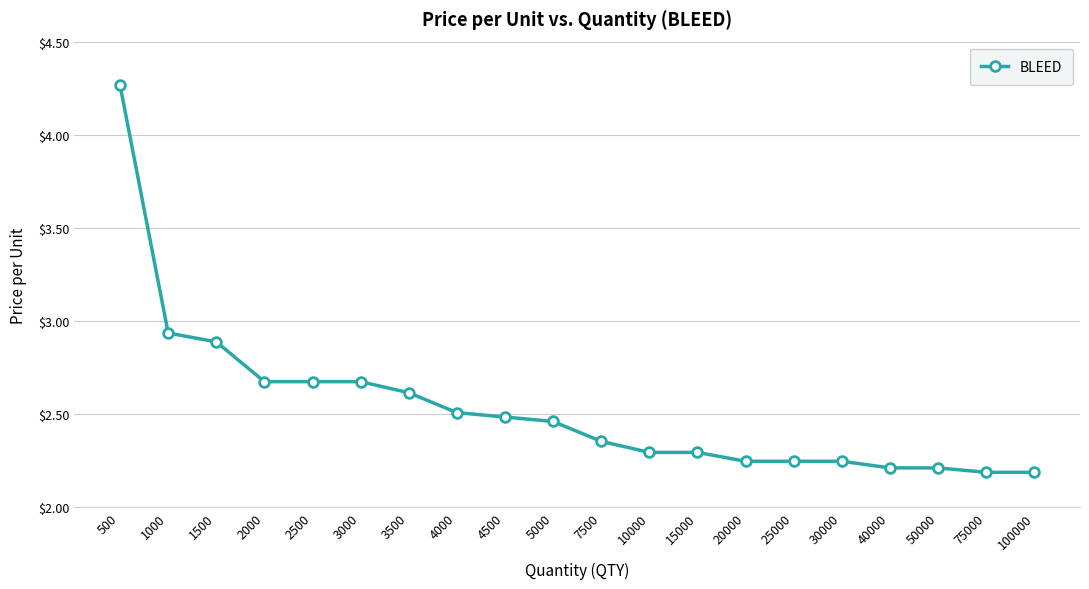

True or false: the data shows 1.4 at 2000.

False